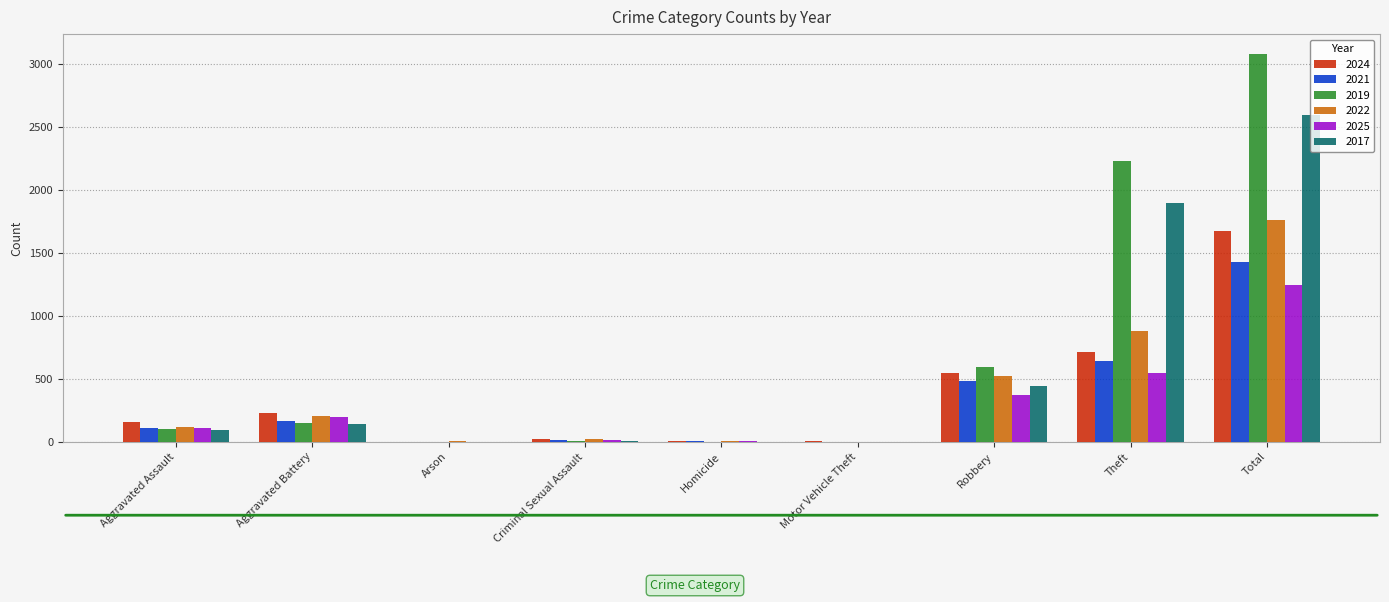

What is the sum of all 2017 values?

5182